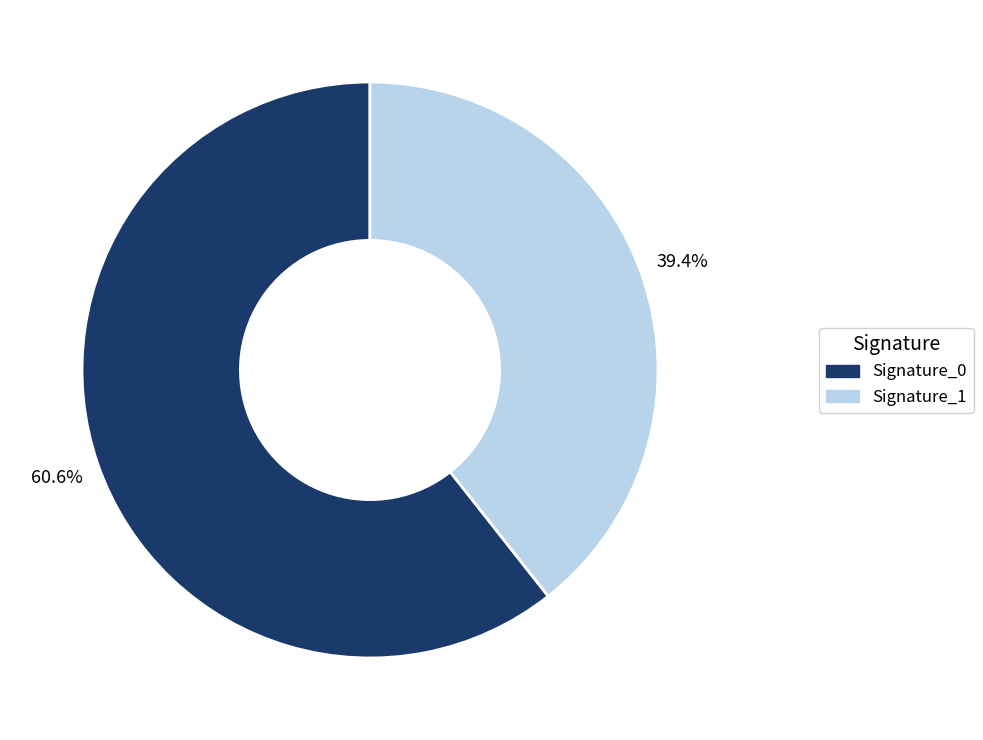

Which has a higher value, Signature_1 or Signature_0?

Signature_0